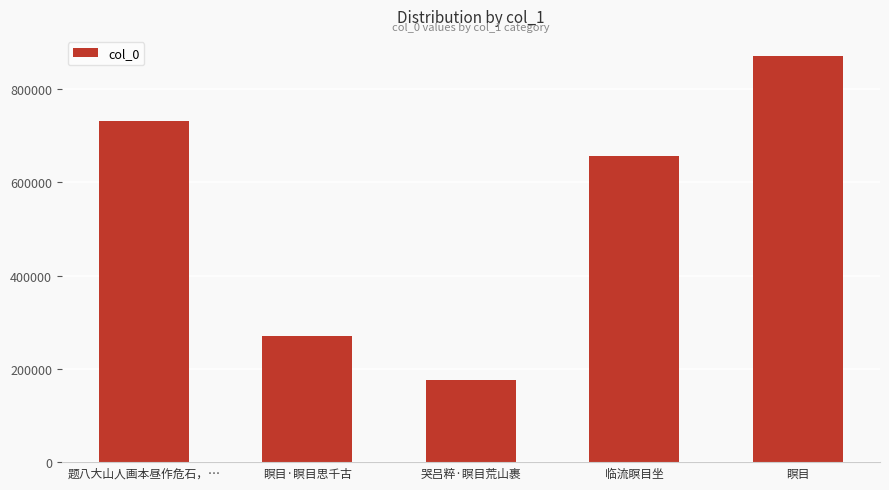

At which category does the chart reach its peak across all series?

瞑目